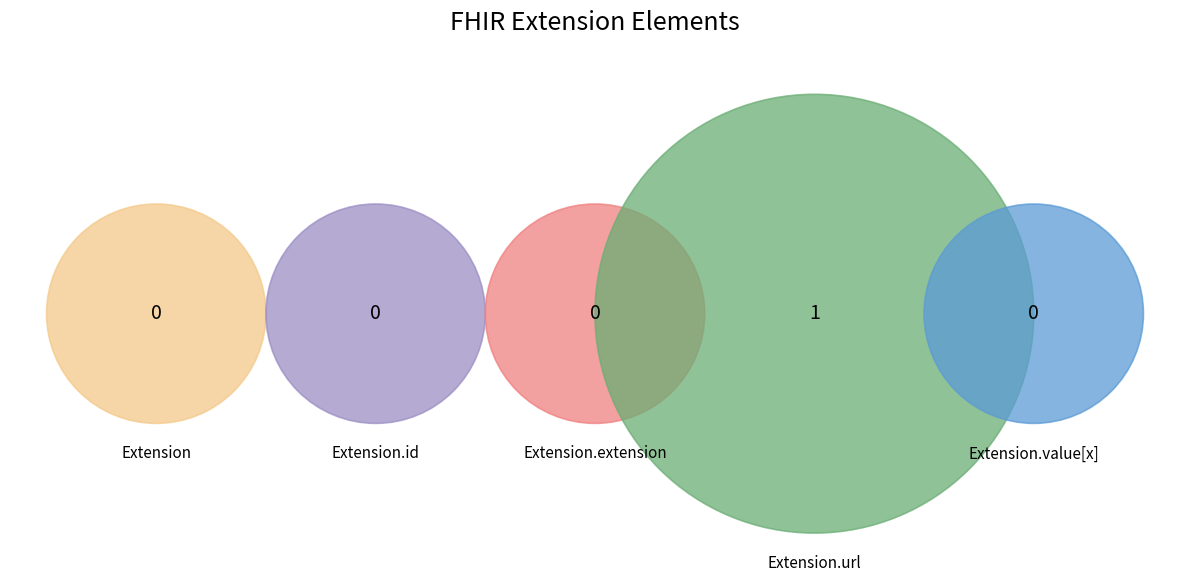

Is it true that Extension.value[x] is 0% of the pie?

True